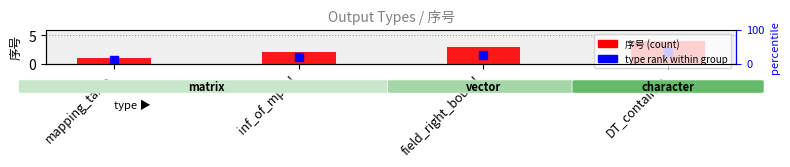

Which series reaches the minimum Y coordinate?

type rank within group